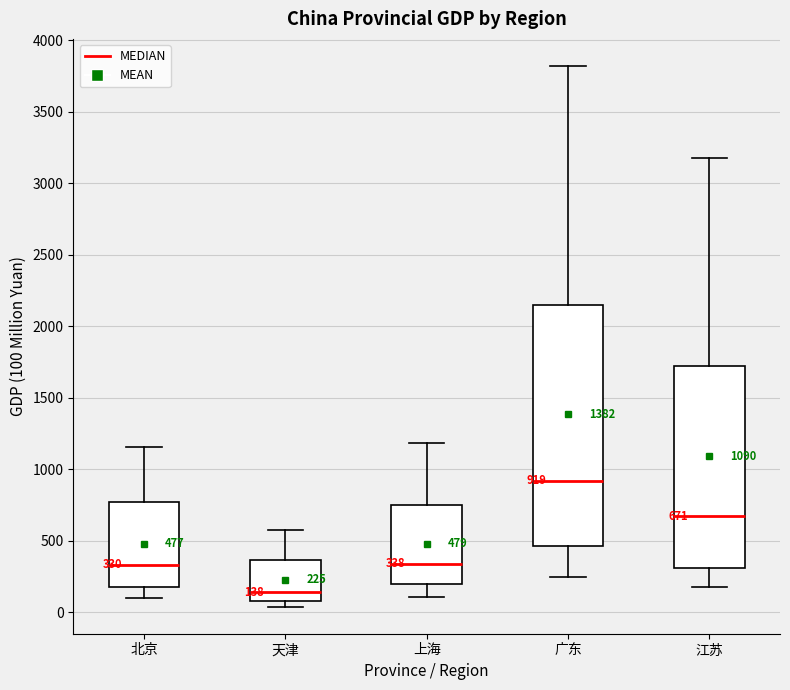

Which box has the lowest median line?

天津